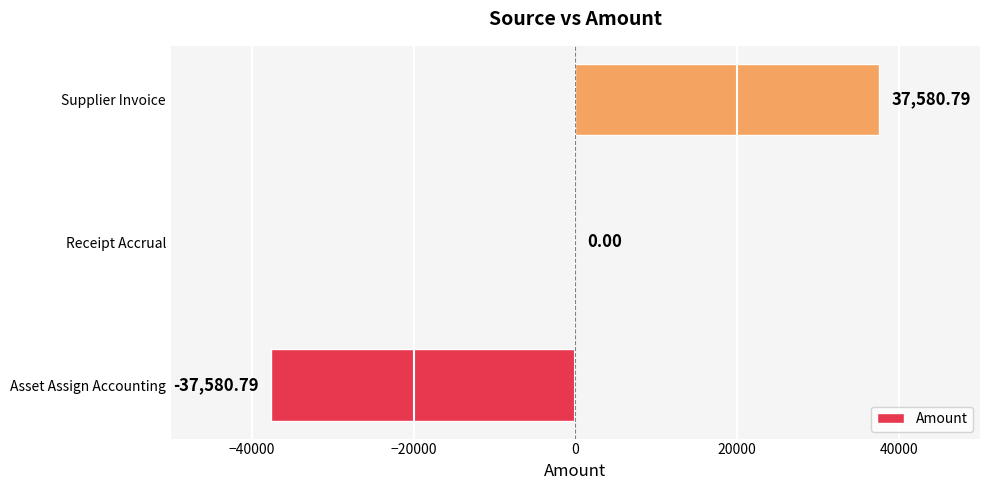

What is the sum of the values at Asset Assign Accounting and Receipt Accrual?

-37580.8